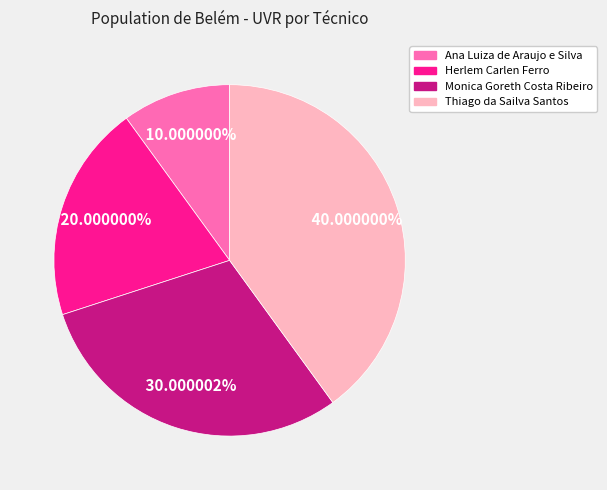

To the nearest percent, what is the average slice percentage?

25%